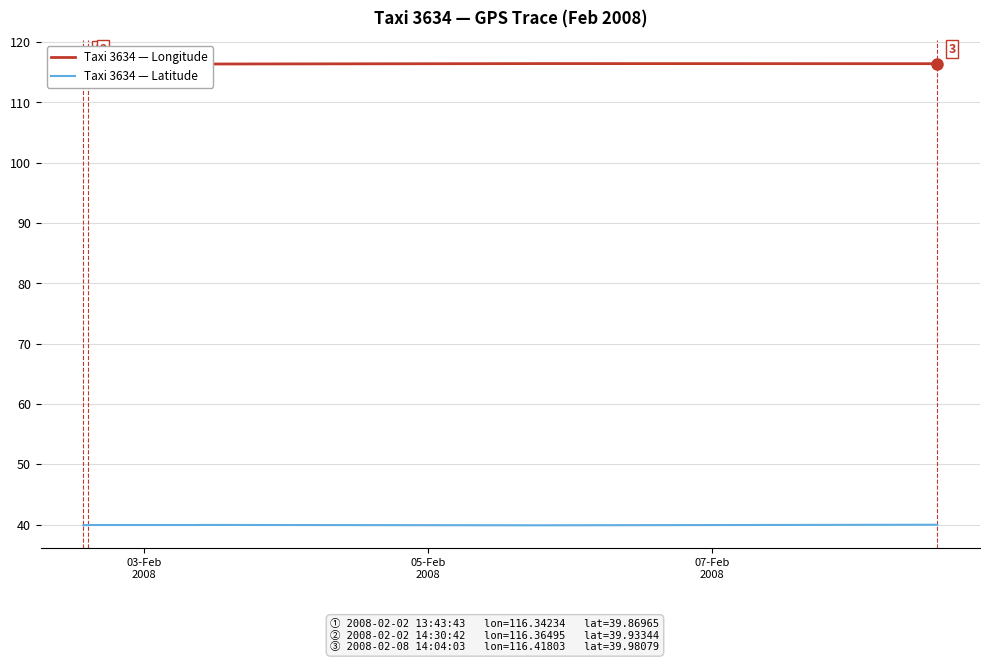

Reading right to left, list all the values displayed in this chart.

Taxi 3634 — Longitude: 116.4	116.4	116.4	116.4	116.4	116.4	116.4	116.4	116.4	116.4	116.3	116.3
Taxi 3634 — Latitude: 40.0	39.9	39.9	39.9	39.9	39.9	39.9	39.9	39.9	39.9	39.9	39.9